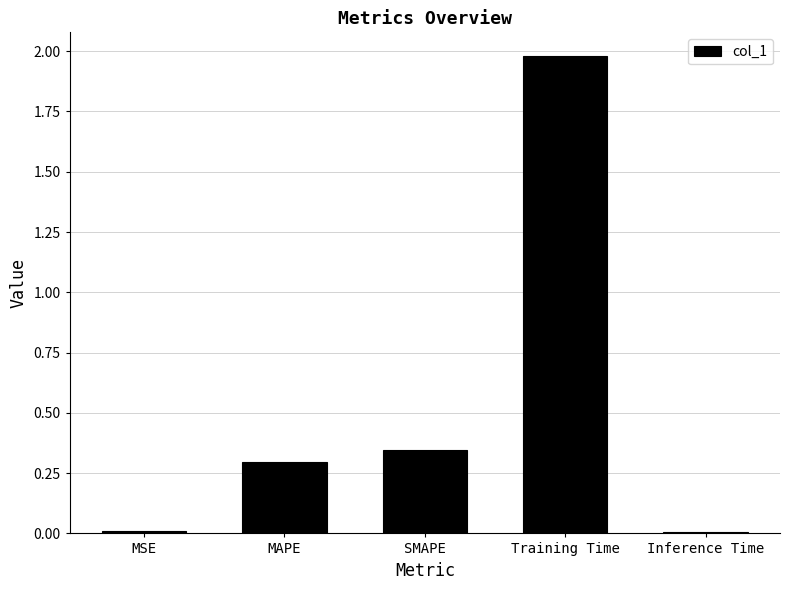

At which category does the chart reach its peak across all series?

Training Time